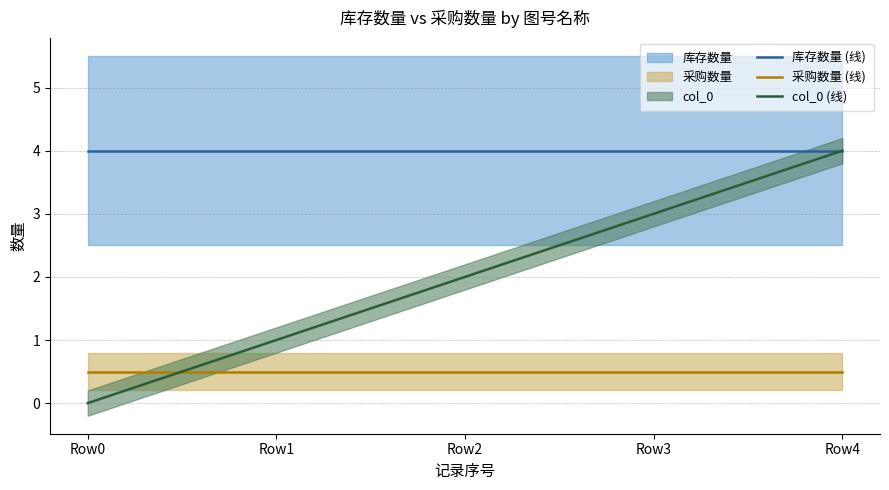

Is this an area chart (filled region under the line)?

No